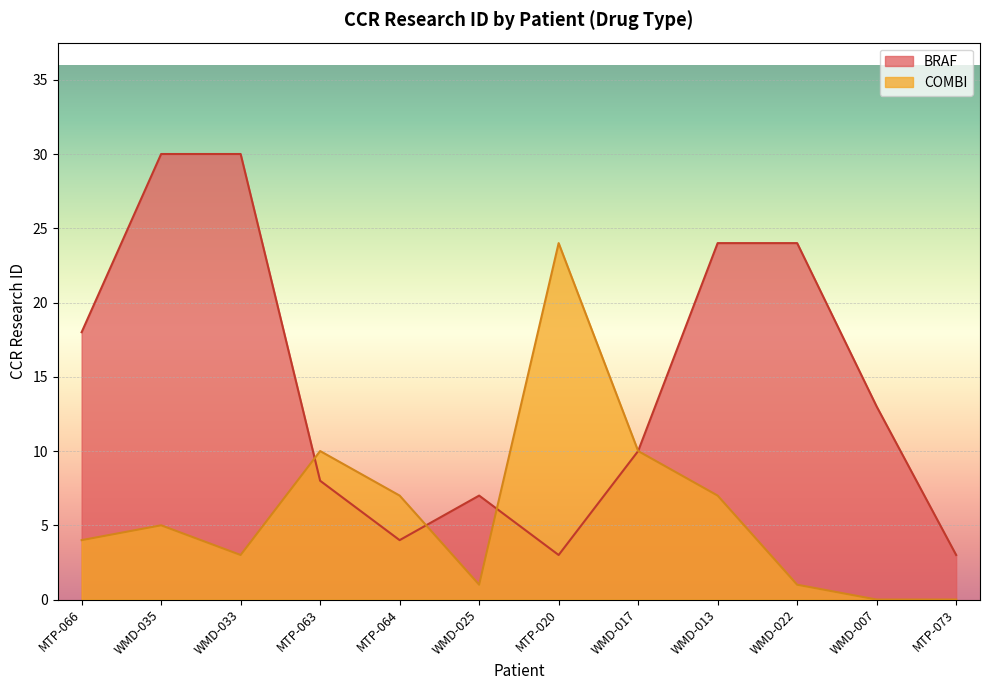

Reading left to right, extract all data points from this chart.

BRAF line: 18	30	30	8	4	7	3	10	24	24	13	3
COMBI line: 4	5	3	10	7	1	24	10	7	1	0	0